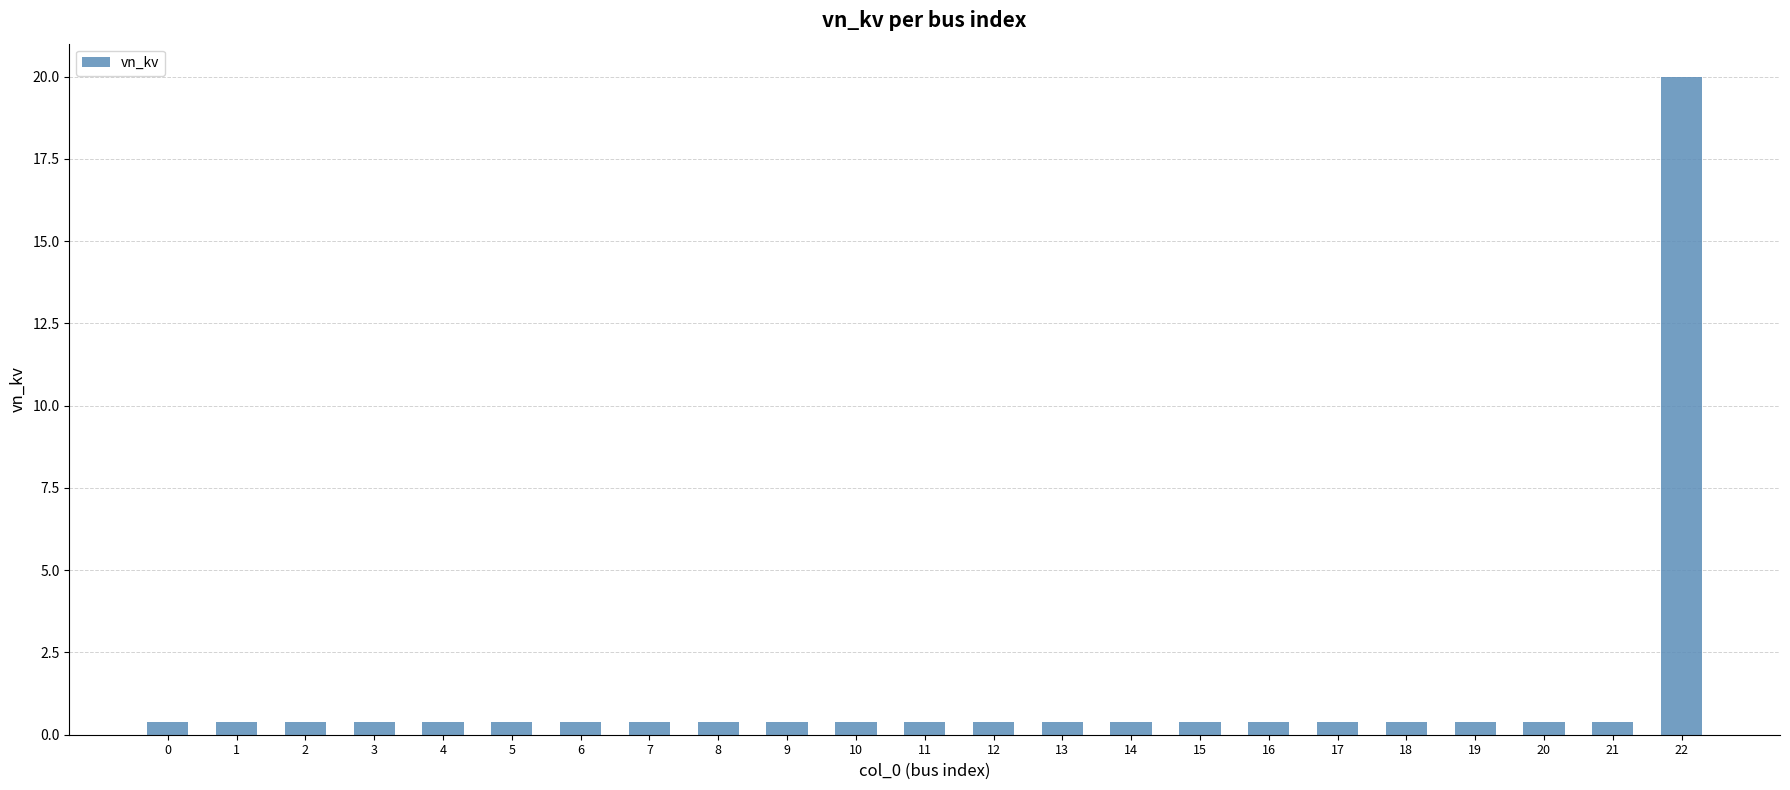

Reading left to right, transcribe all the data shown in this chart.

0=0.4	1=0.4	2=0.4	3=0.4	4=0.4	5=0.4	6=0.4	7=0.4	8=0.4	9=0.4	10=0.4	11=0.4	12=0.4	13=0.4	14=0.4	15=0.4	16=0.4	17=0.4	18=0.4	19=0.4	20=0.4	21=0.4	22=20.0